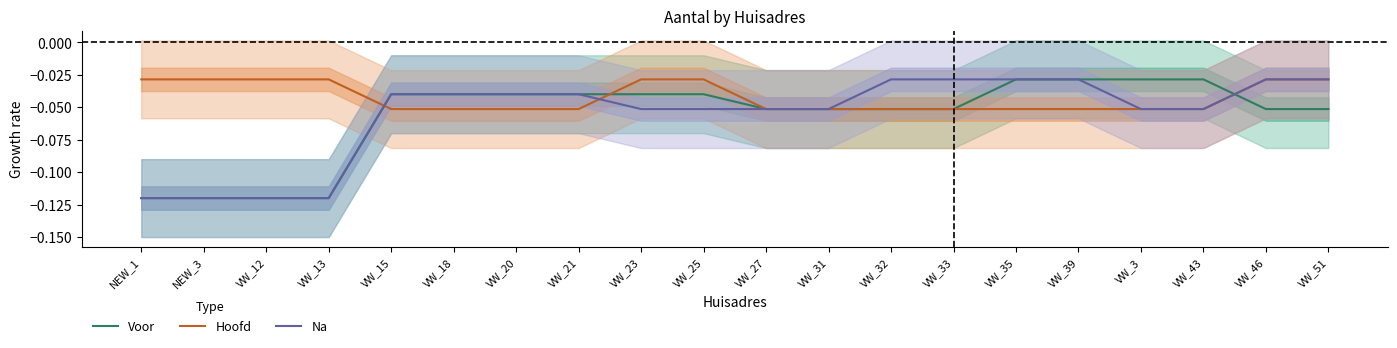

Is it true that Voor equals -0.2 at NEW_1?

False